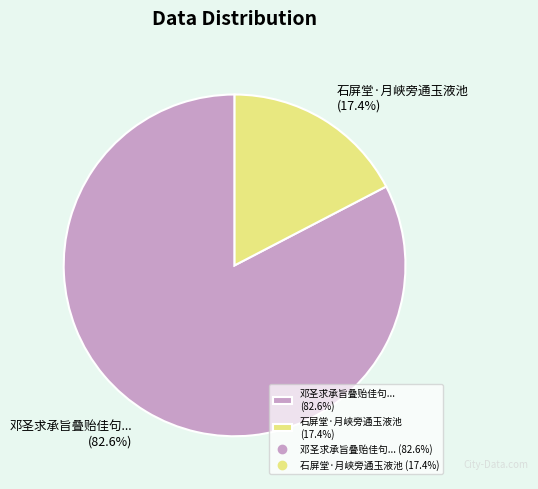

Which slice is the smallest?

石屏堂·月峡旁通玉液池 (17.4%)